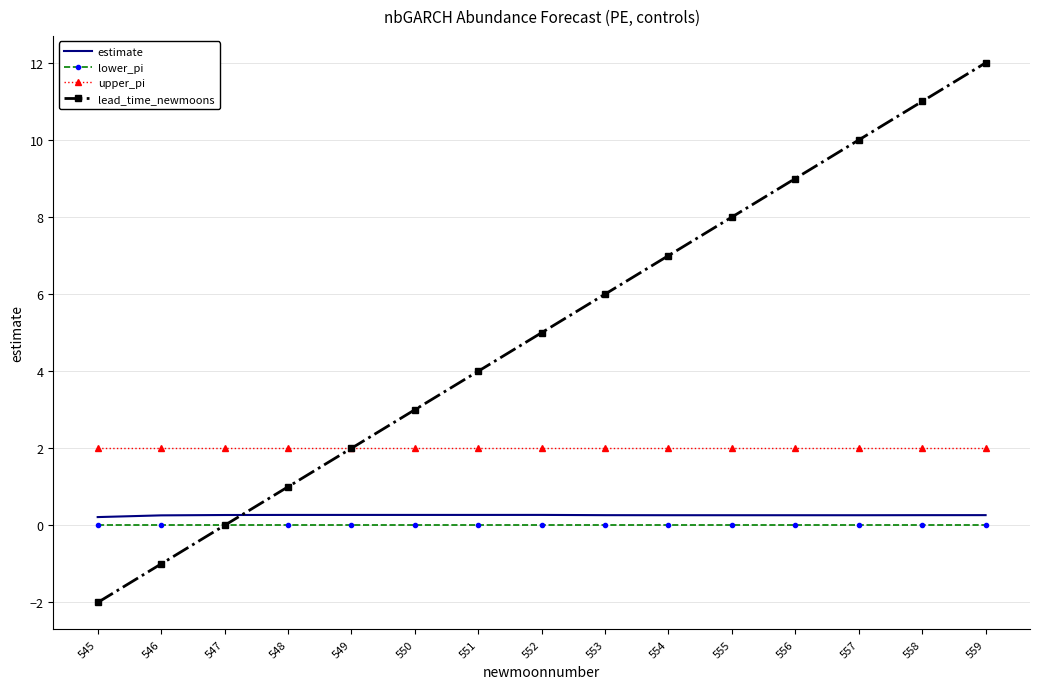

What is the spread (max minus min) of values at 547?

2.0